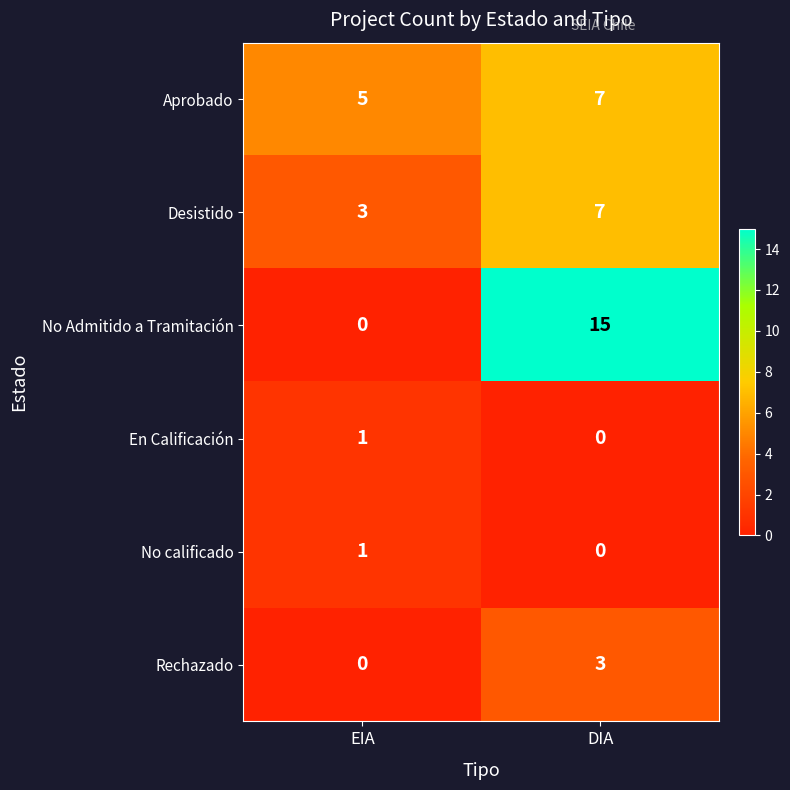

What is the difference between the maximum and minimum values in the Desistido series?

4